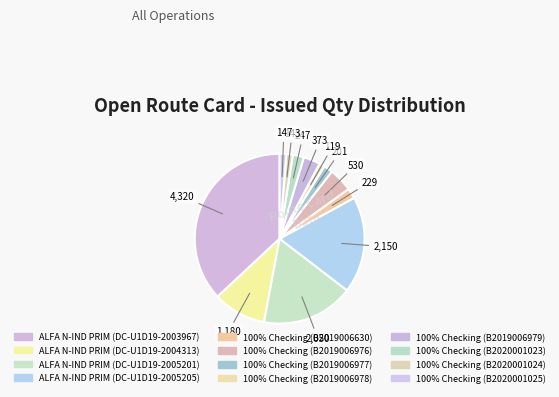

To the nearest percent, what portion does ALFA N-IND PRIM (DC-U1D19-2003967) represent?

37%